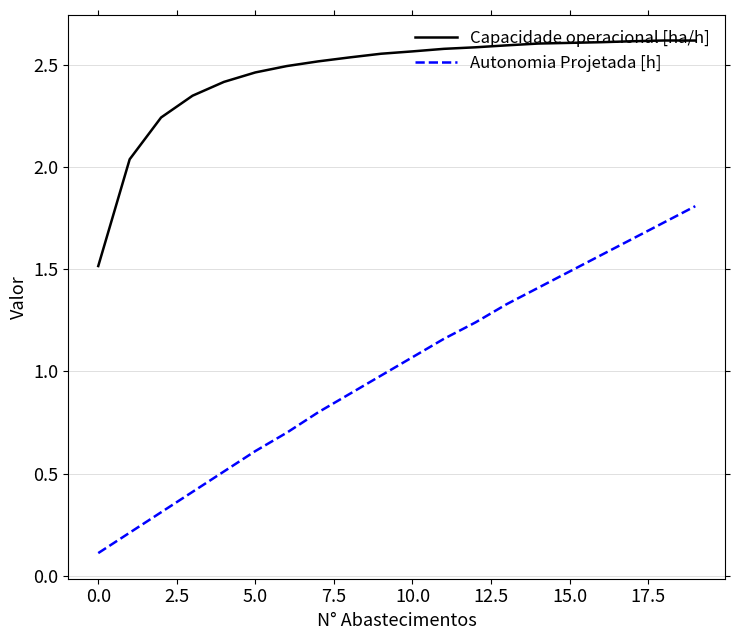

True or false: Capacidade operacional [ha/h] and Autonomia Projetada [h] intersect in this chart.

False